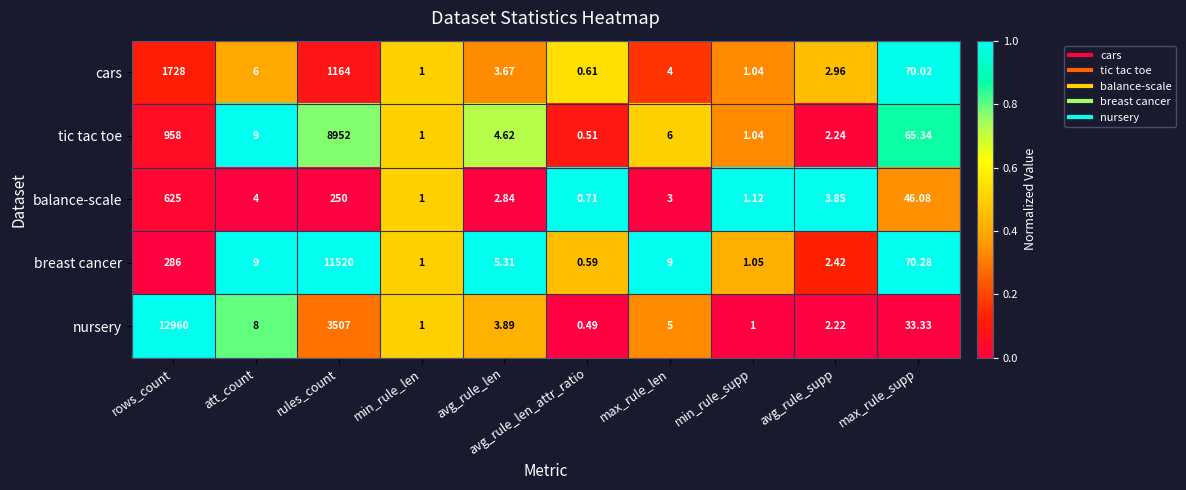

At which label does balance-scale first exceed 3?

rows_count